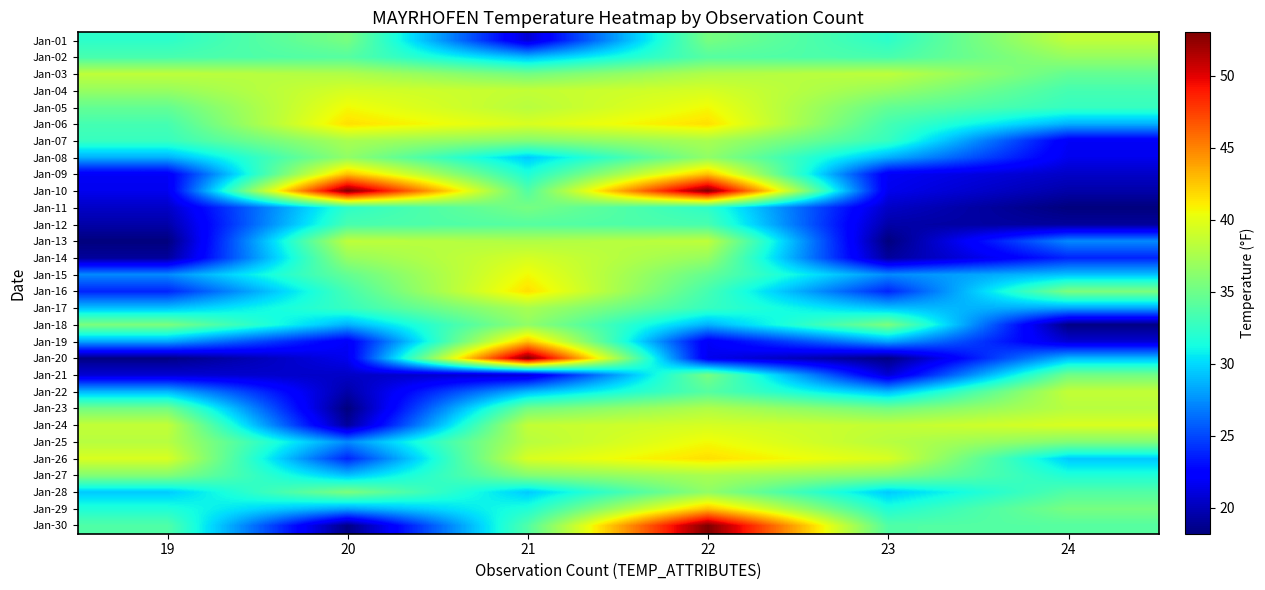

At which category does the chart reach its peak across all series?

20